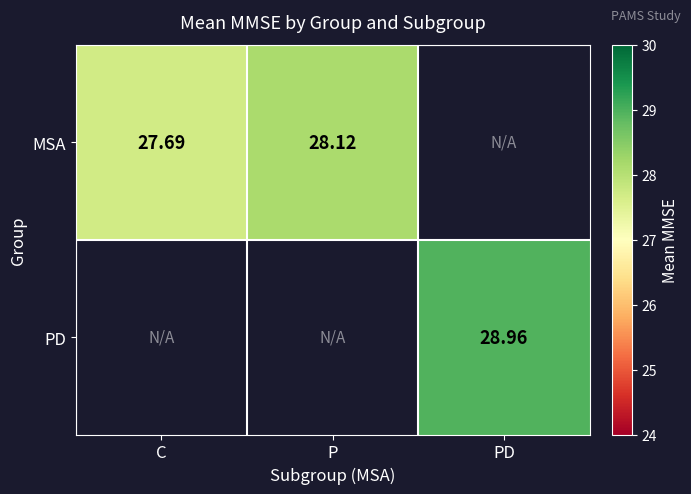

Which series has the largest range (max minus min)?

MSA